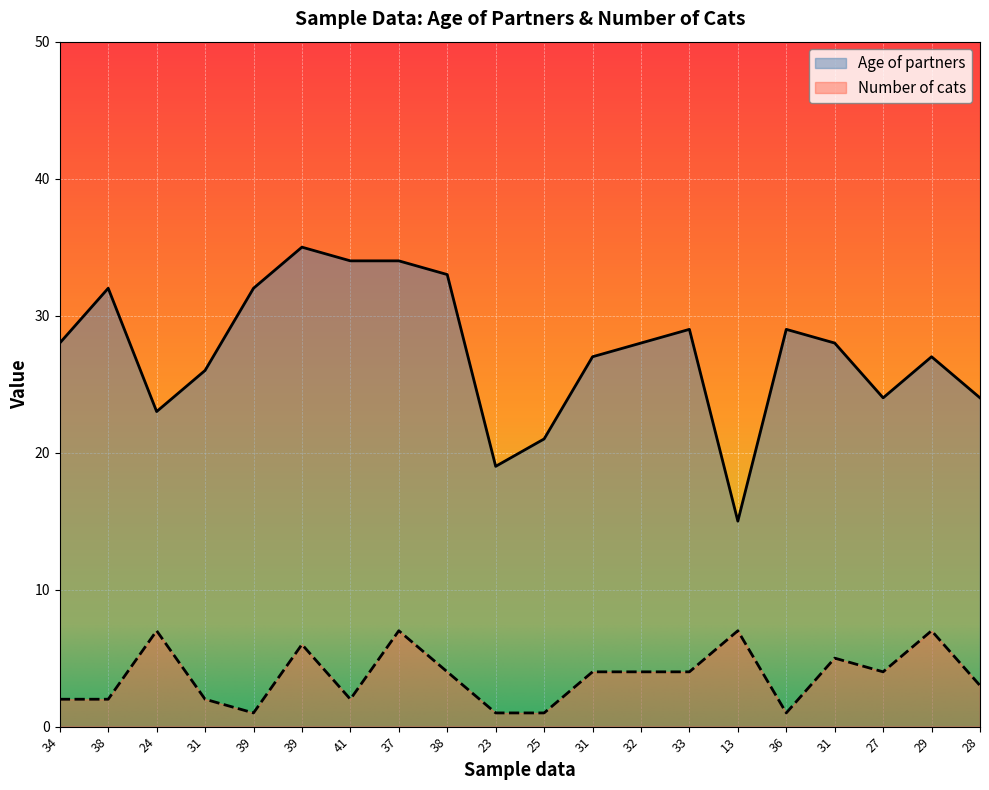

True or false: Number of cats and Age of partners cross at least once.

False